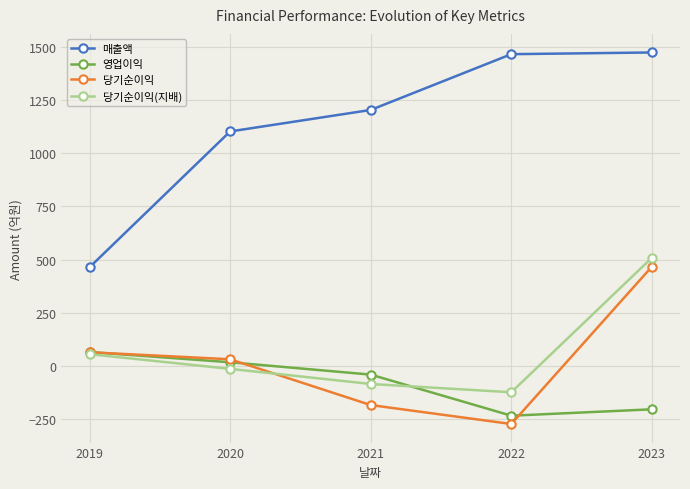

Is it true that 당기순이익(지배) equals -123 at 2022?

True